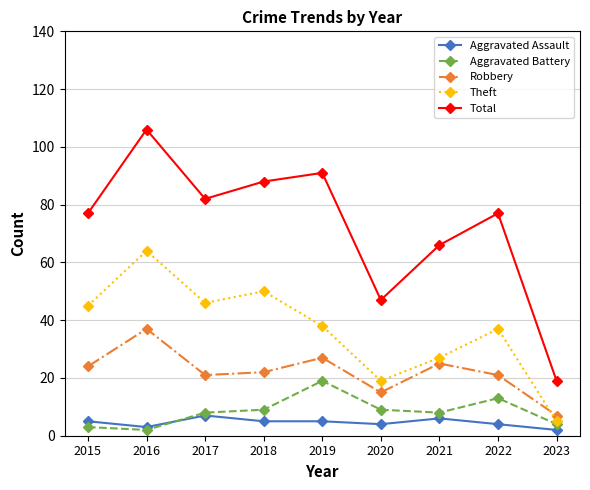

At 2020, list the series in order from smallest to largest.

Aggravated Assault, Aggravated Battery, Robbery, Theft, Total